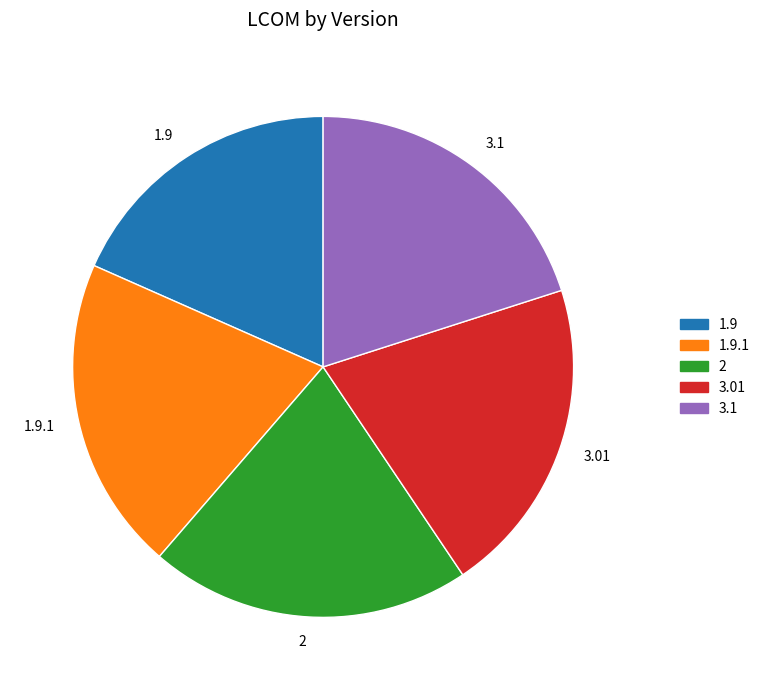

What is the smallest slice in the pie chart?

1.9